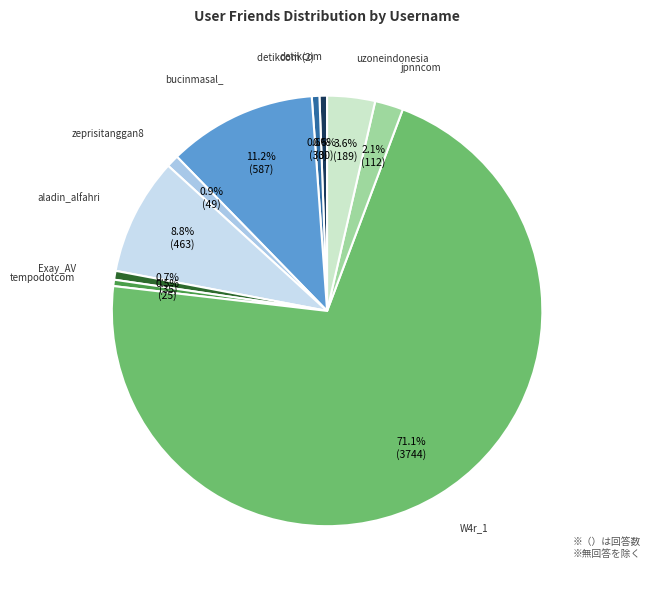

To the nearest percent, what is the average slice percentage?

10%